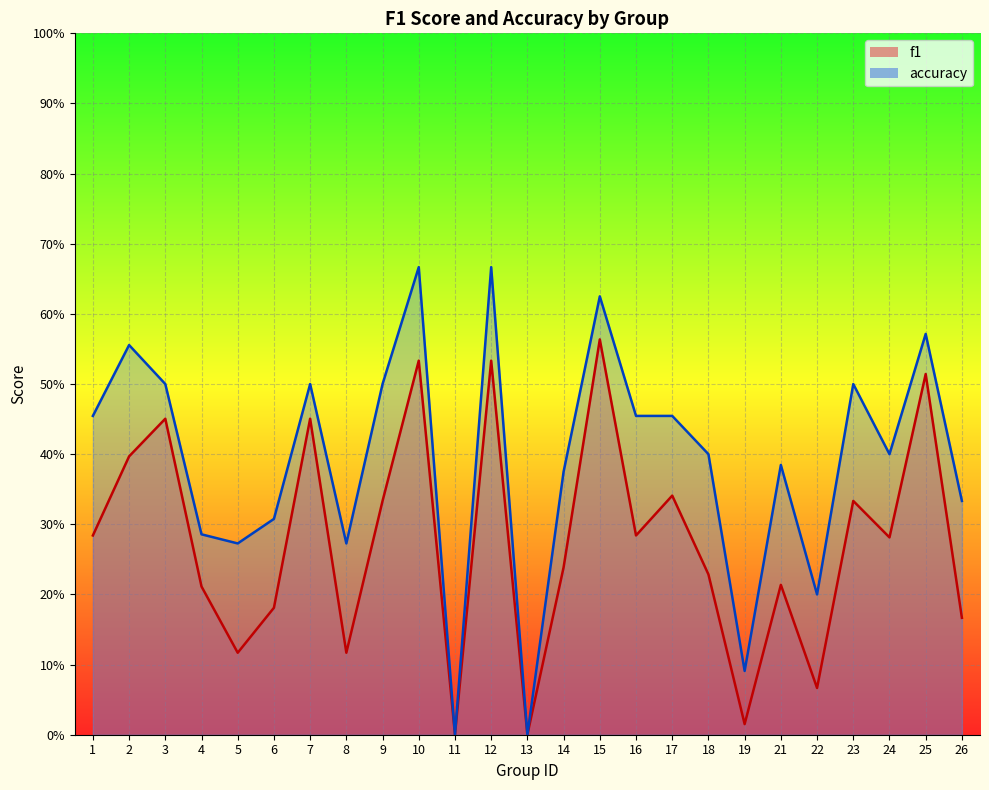

What is the total value across all series at 22?

0.3